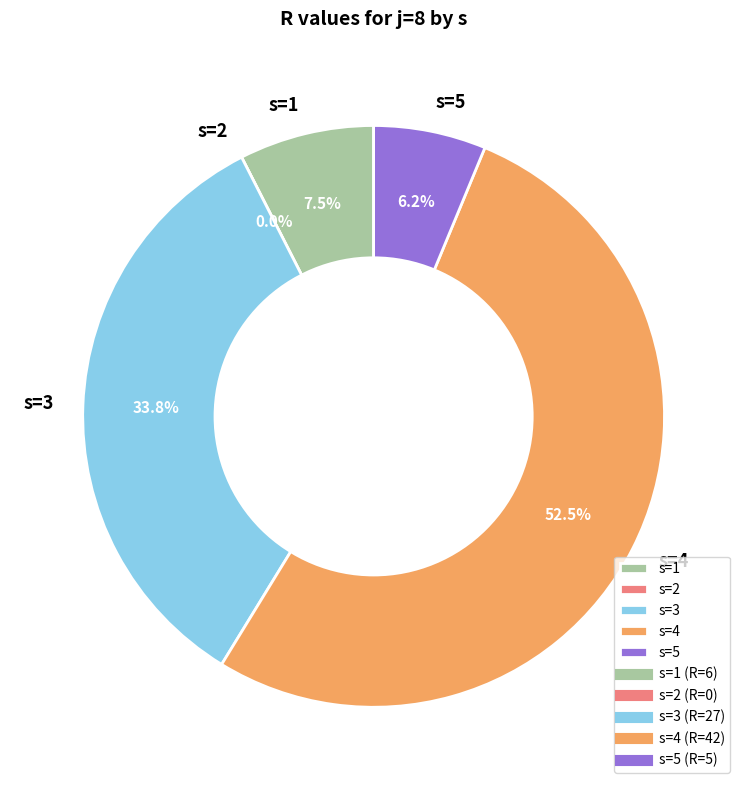

Which category has the smallest portion of the pie?

s=2